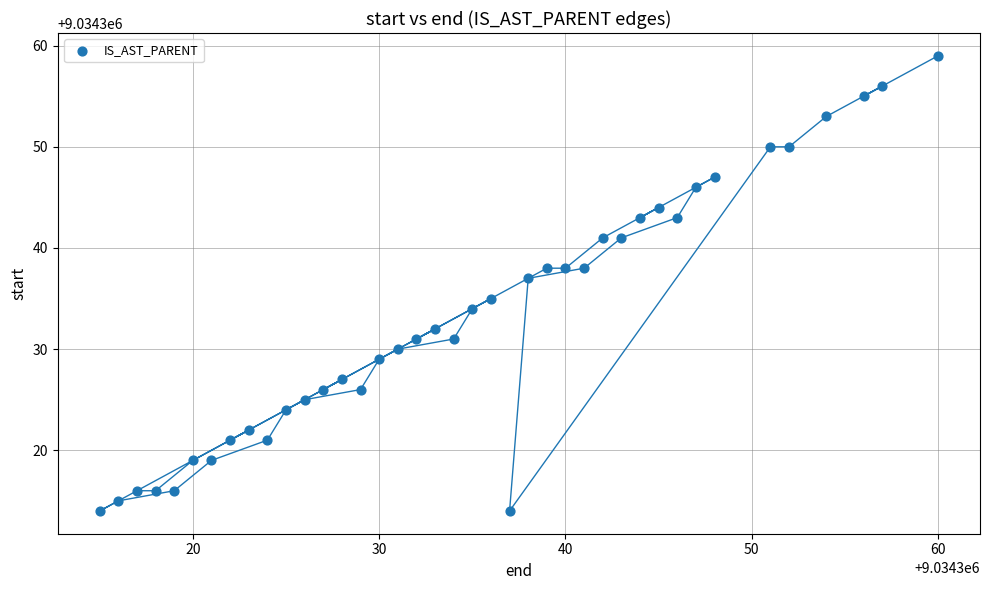

What is the range of Y values (max minus min)?

45